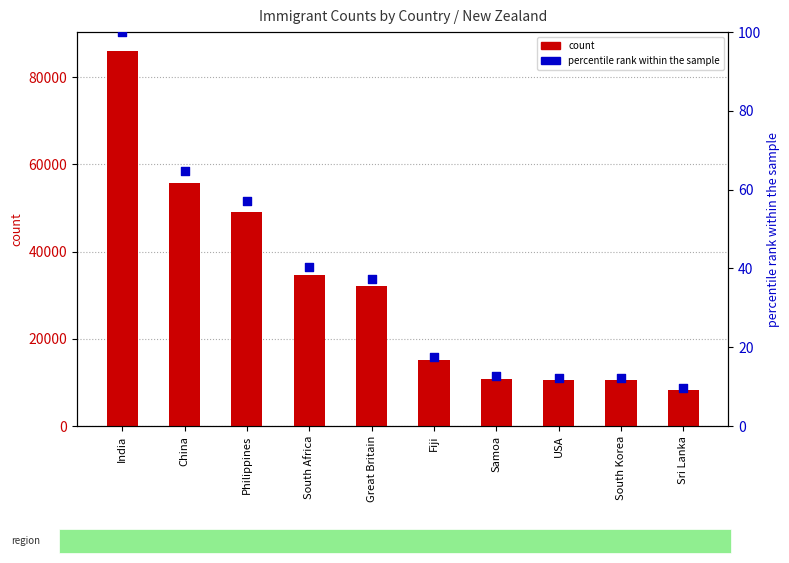

Which series reaches the minimum Y coordinate?

percentile rank within the sample